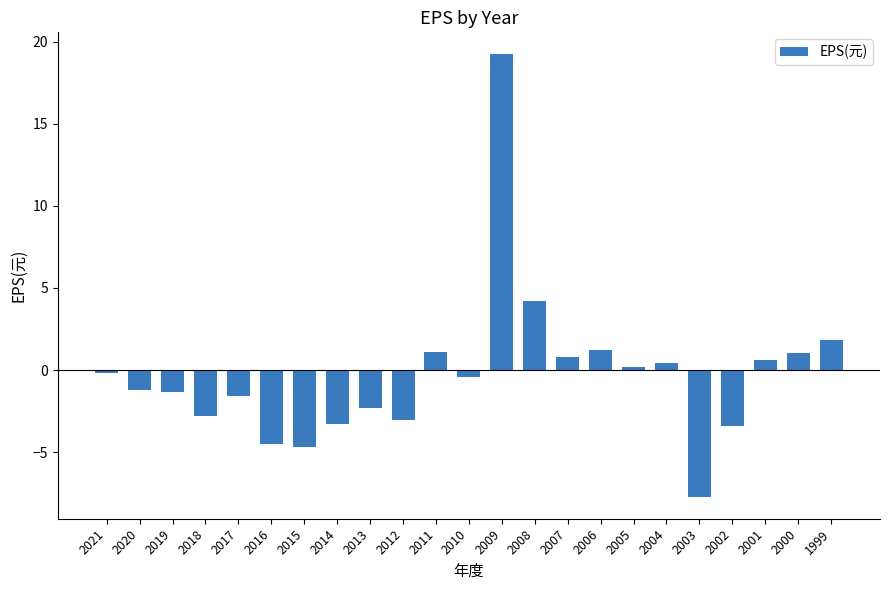

Which label corresponds to the smallest value in the chart?

2003